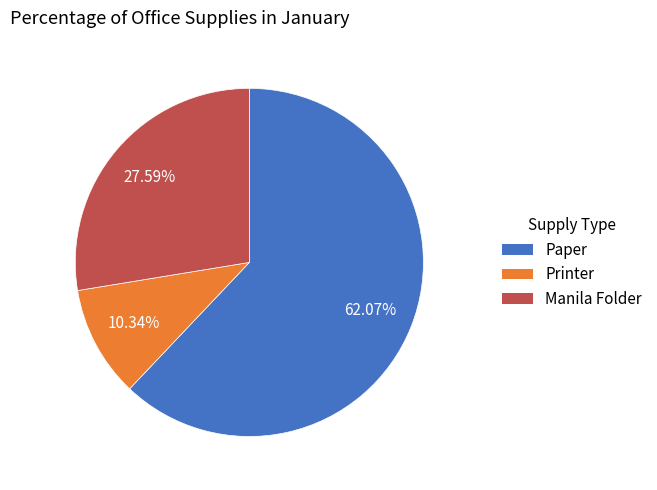

Does Printer account for over 50% of the chart?

No